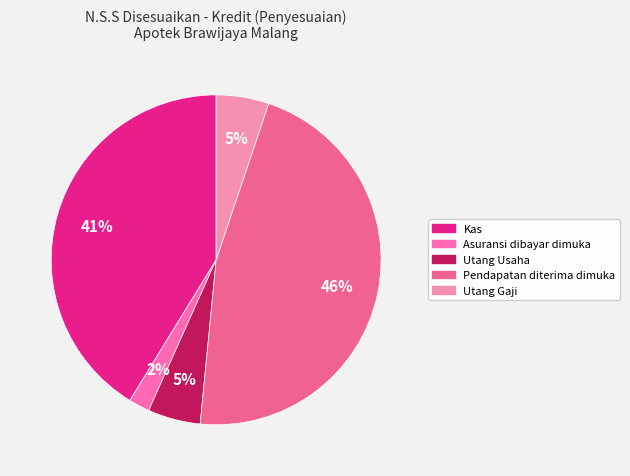

How many segments does this pie chart have?

5